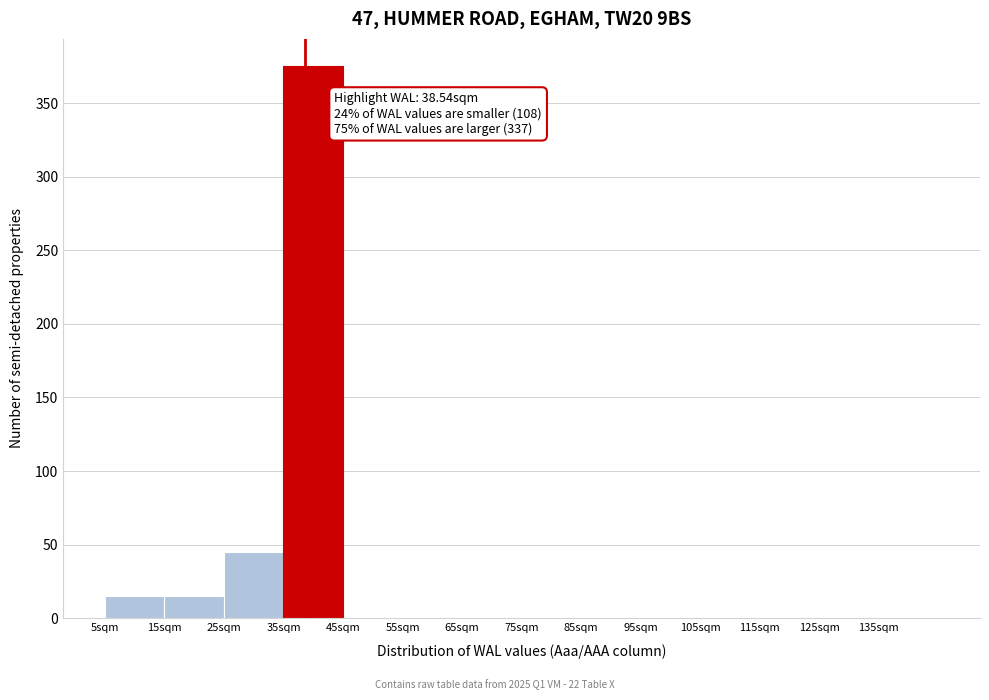

Which range on the x-axis has the tallest bar?

35 to 45